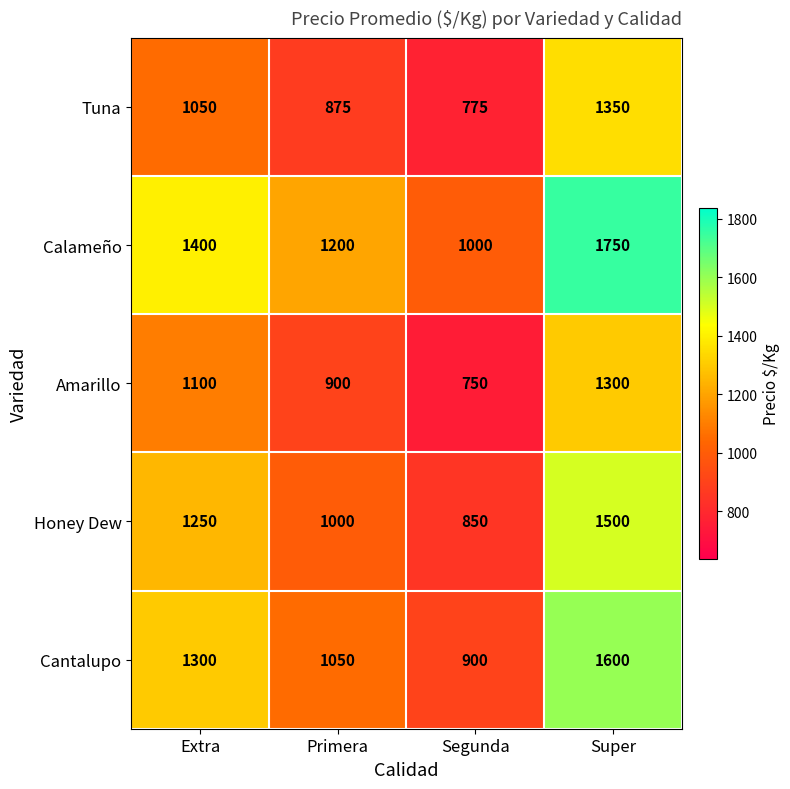

Which series has the largest range (max minus min)?

Calameño